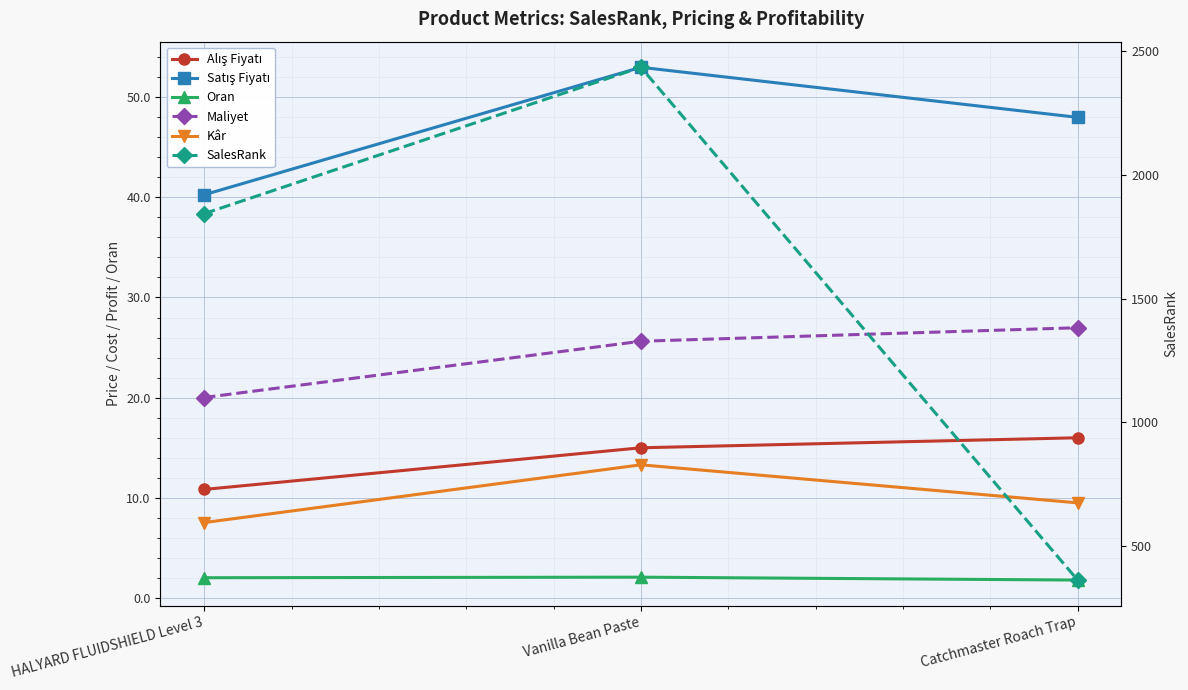

What is the average value of the Oran series?

2.0